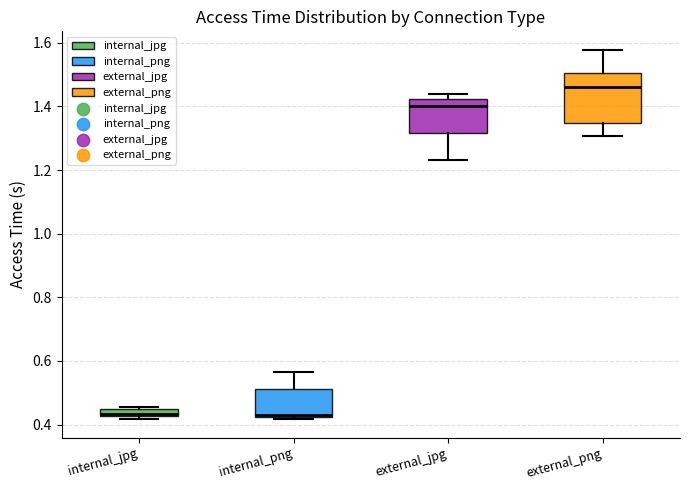

Where is the lower edge of the box for internal_png on the y-axis? The values are not printed on the chart, so give them approximately, as read against the axis.

0.42